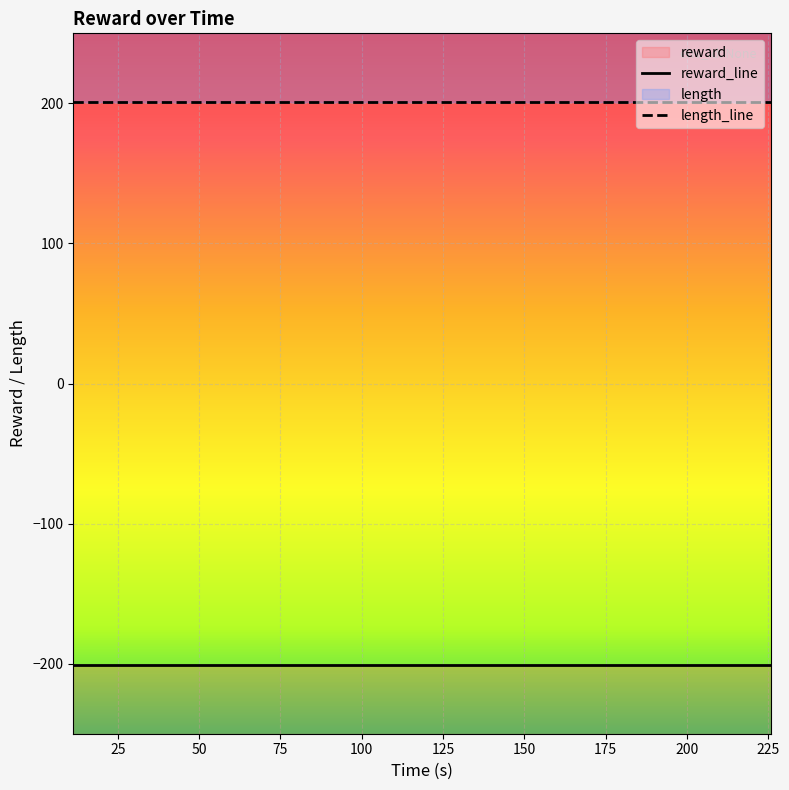

List the series in order of their peak value, lowest first.

reward_line, length_line